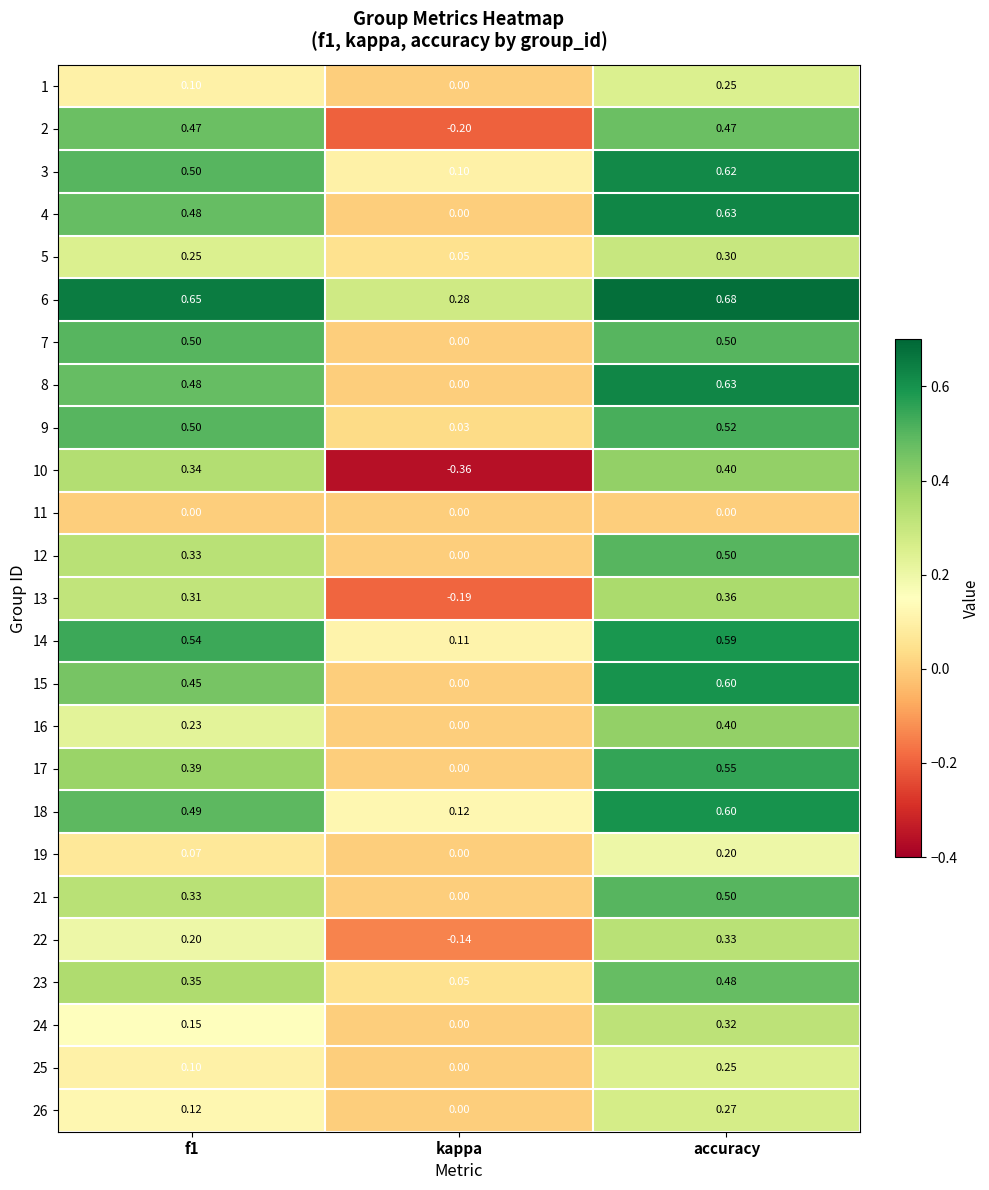

At which category is the sum across all series the highest?

accuracy